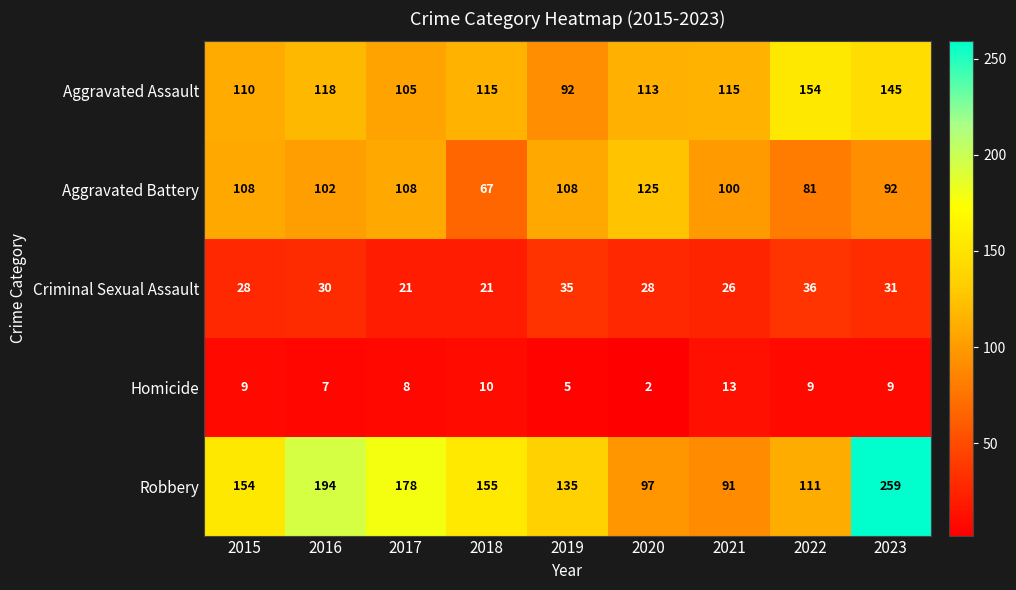

What is the difference between the second highest and second lowest values in the Robbery series?

97